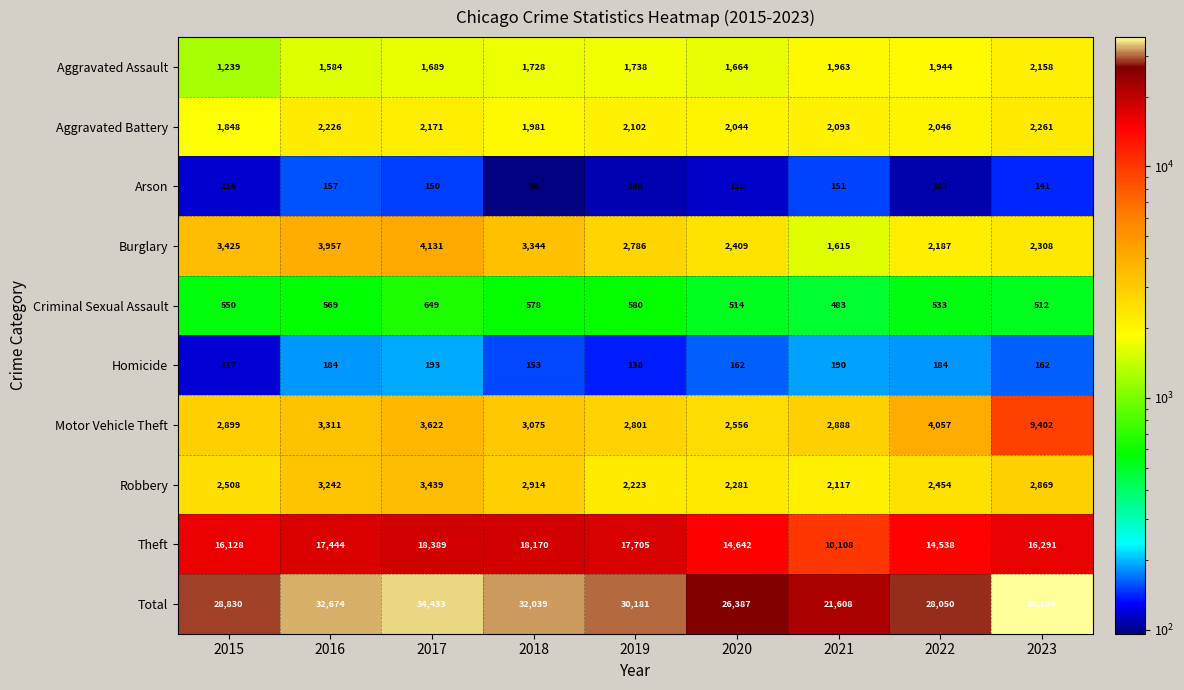

Is it true that Theft equals 16128 at 2015?

True